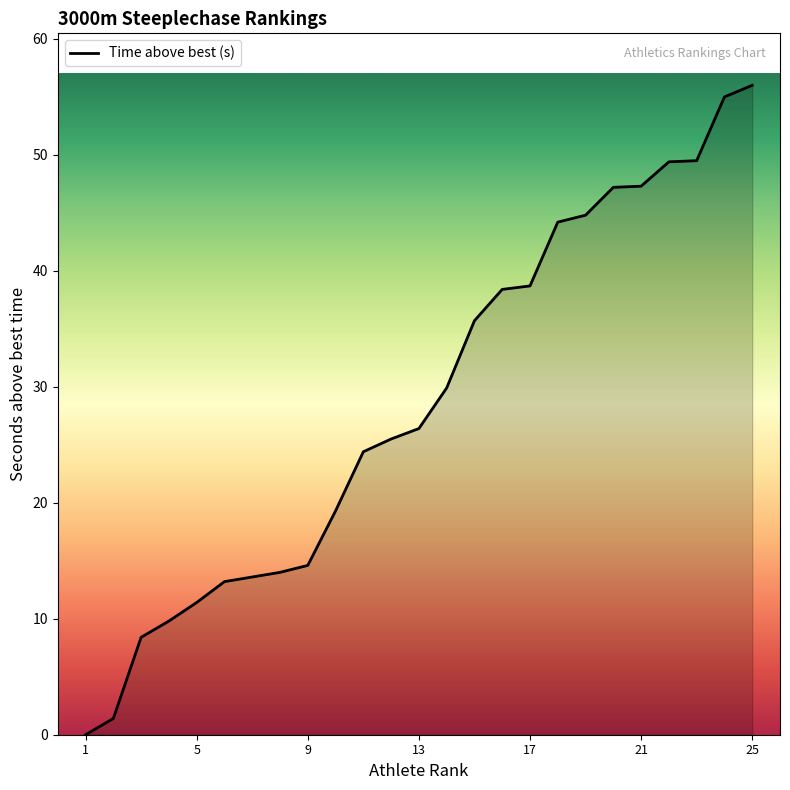

Is it true that the value at 1 is 0.0?

True